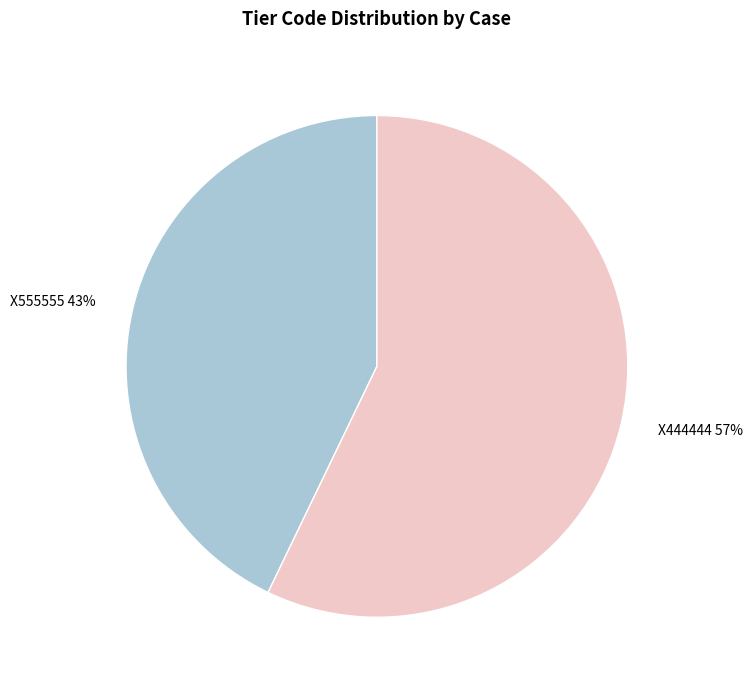

To the nearest percent, what is the average slice percentage?

50%